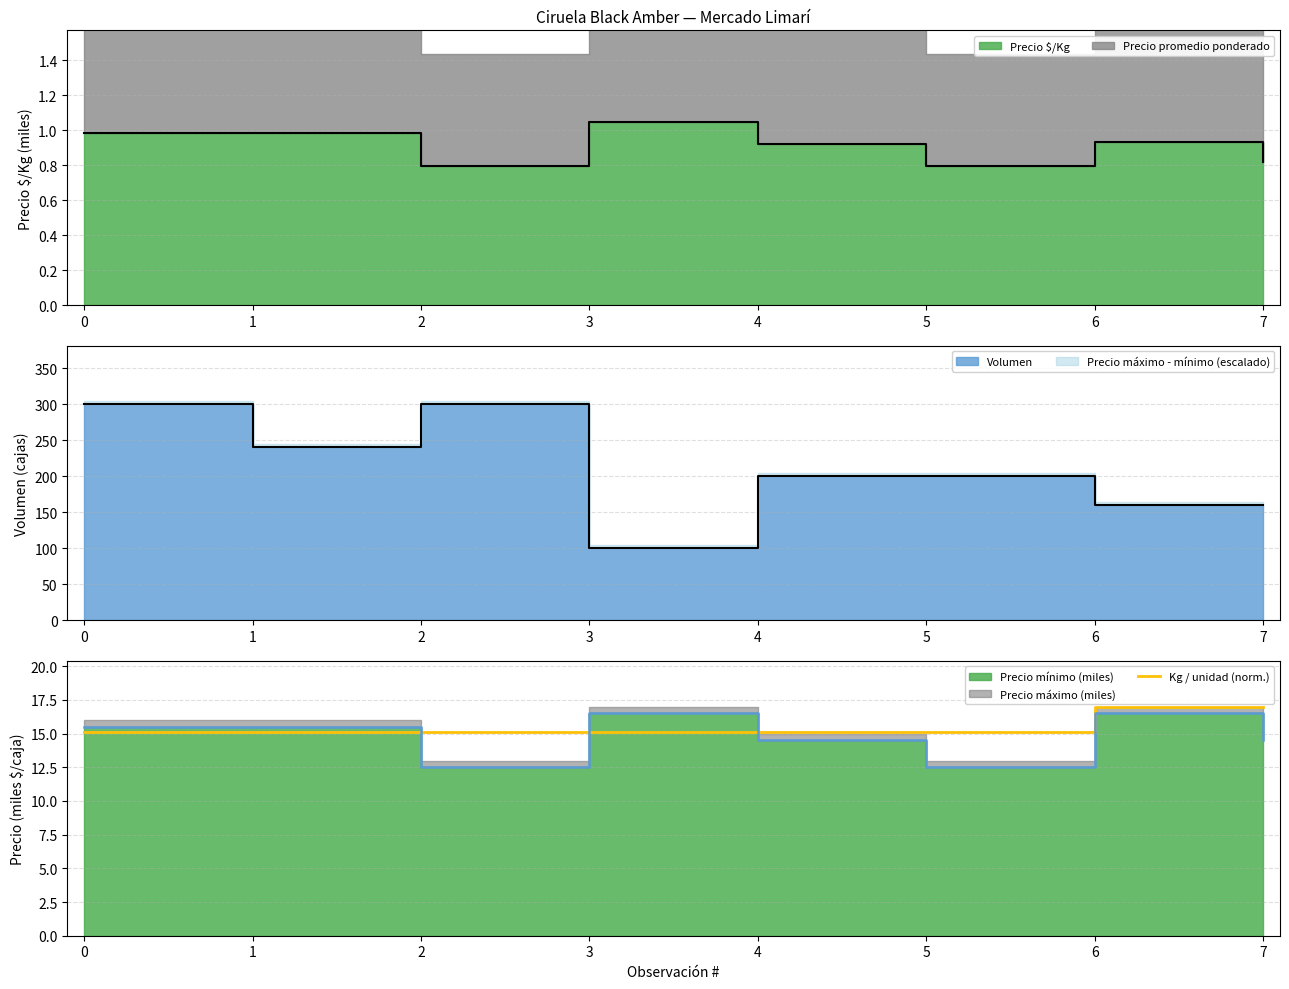

True or false: Kg / unidad (norm.) has a value of 22.3 at 1.

False